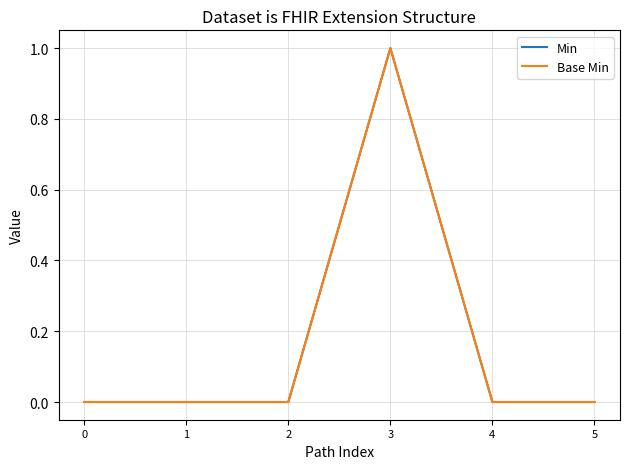

True or false: Min and Base Min intersect in this chart.

False